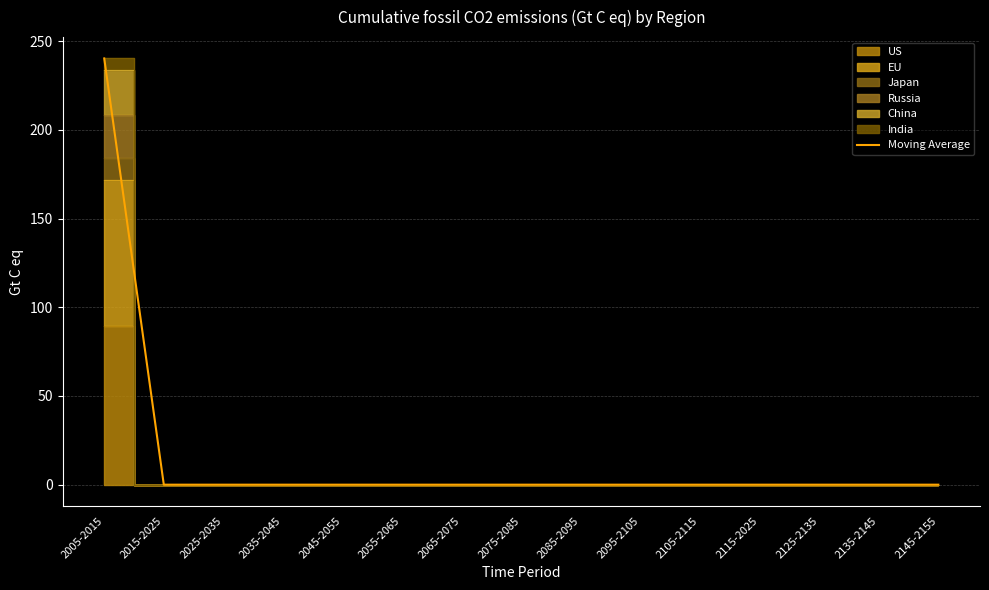

Which category has the highest value across all series?

2005-2015